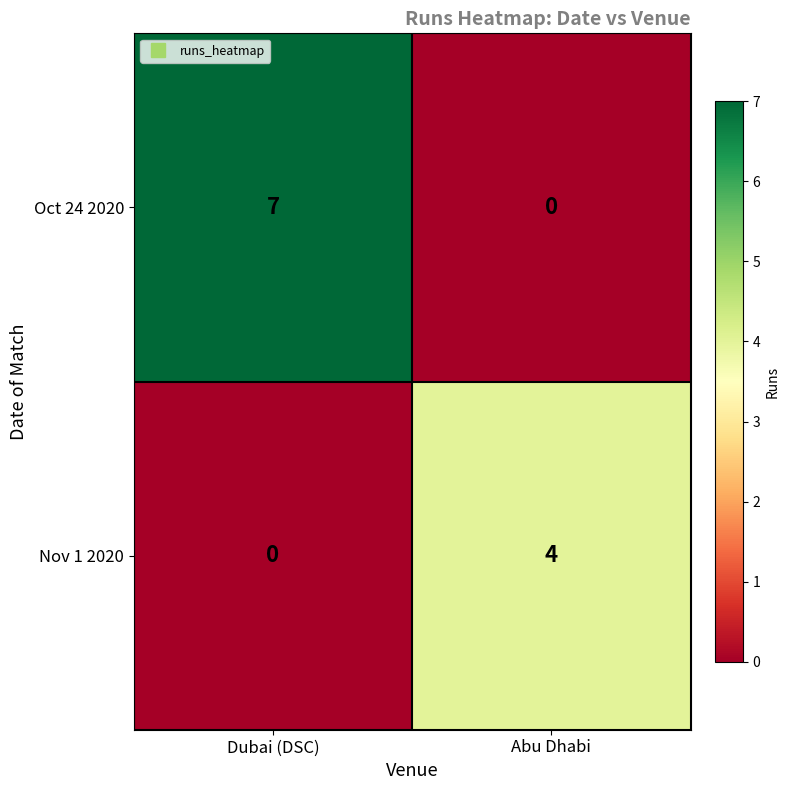

The Nov 1 2020 series shows 0 at Dubai (DSC). True or false?

True